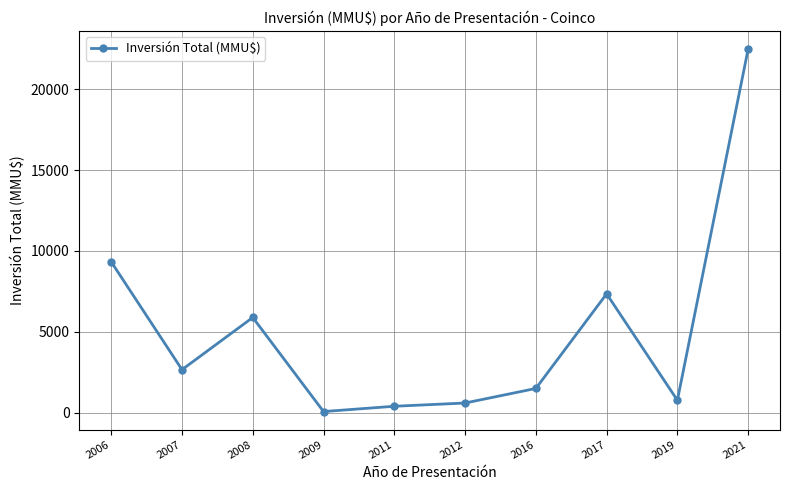

The chart shows a value of 9330 at 2006. True or false?

True